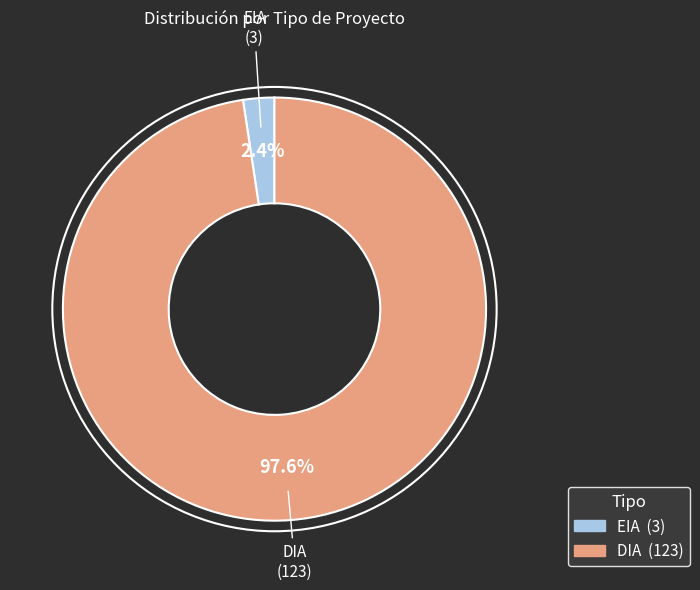

Which category has the smallest portion of the pie?

EIA